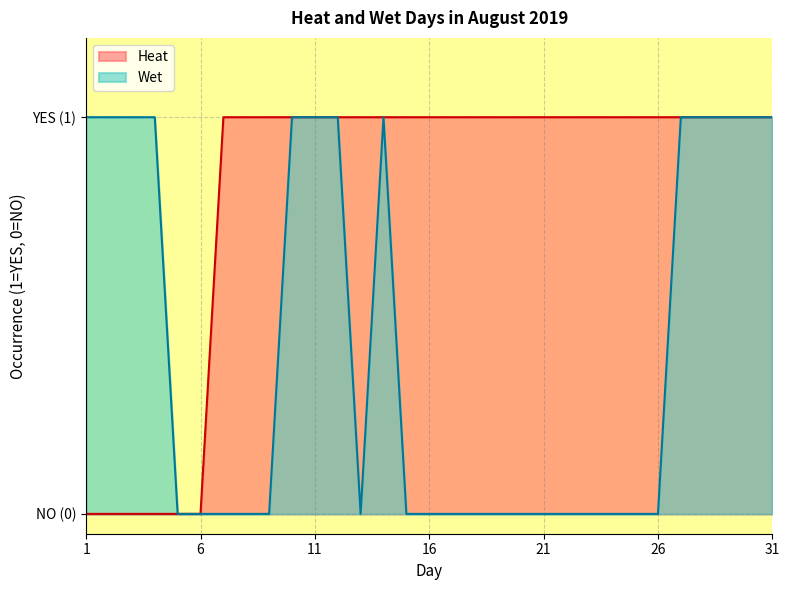

True or false: Wet and Heat intersect in this chart.

False